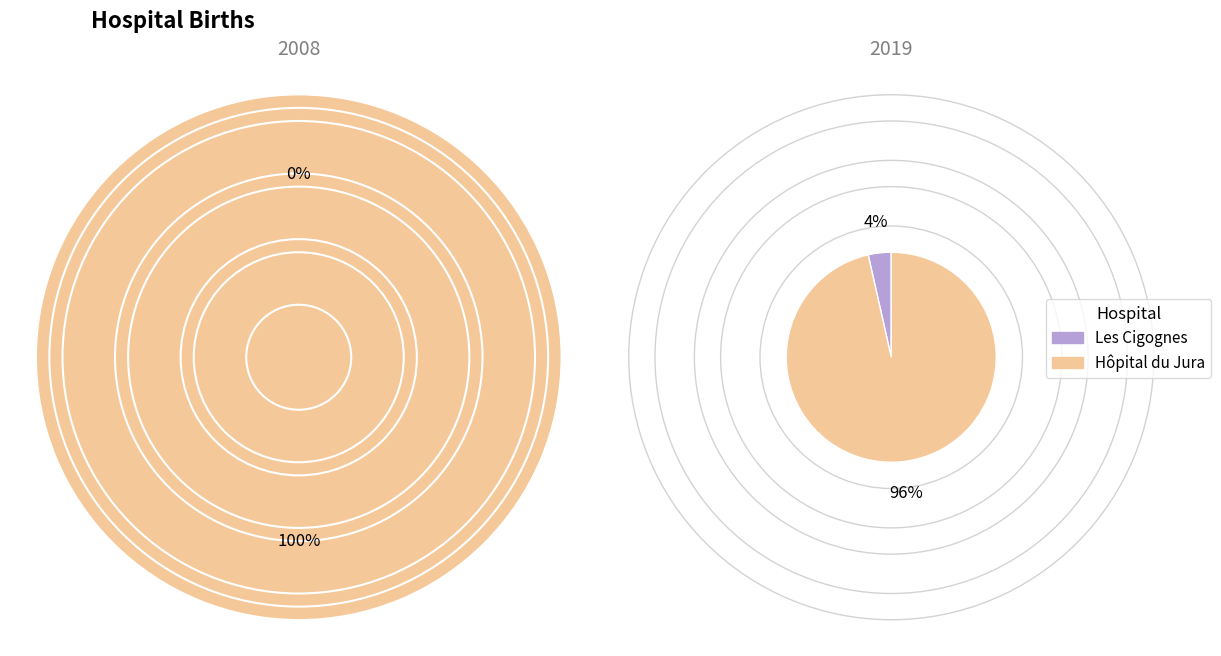

To the nearest percent, what portion does values_2019 represent?

100%